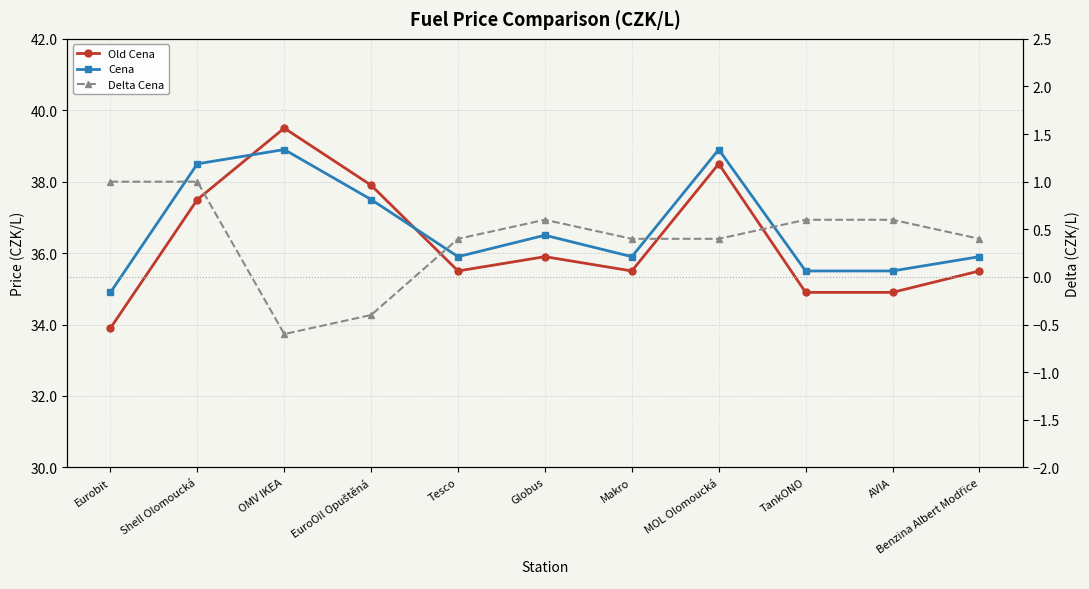

True or false: Old Cena and Delta Cena cross at least once.

False